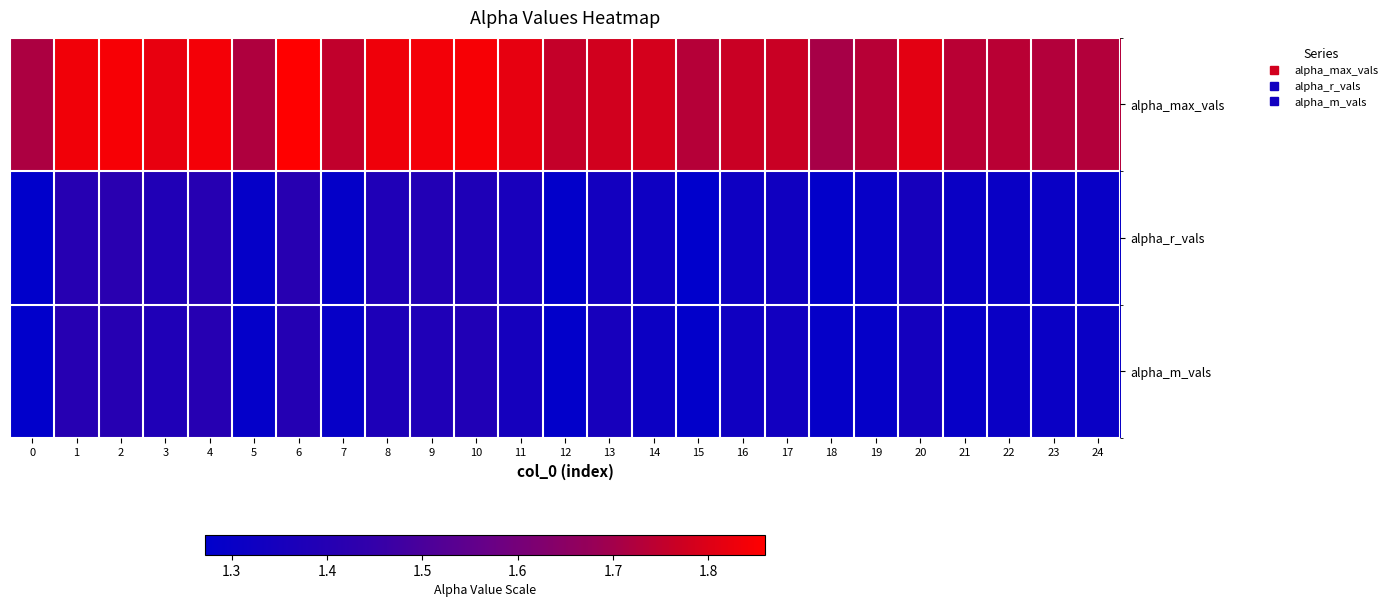

Reading left to right, what are all the values shown in this chart?

alpha_max_vals: 0=1.7	1=1.8	2=1.8	3=1.8	4=1.8	5=1.7	6=1.9	7=1.8	8=1.8	9=1.8	10=1.8	11=1.8	12=1.8	13=1.8	14=1.8	15=1.7	16=1.8	17=1.8	18=1.7	19=1.7	20=1.8	21=1.7	22=1.7	23=1.7	24=1.7
alpha_r_vals: 0=1.3	1=1.4	2=1.4	3=1.4	4=1.4	5=1.3	6=1.4	7=1.3	8=1.4	9=1.4	10=1.4	11=1.4	12=1.3	13=1.3	14=1.3	15=1.3	16=1.3	17=1.3	18=1.3	19=1.3	20=1.4	21=1.3	22=1.3	23=1.3	24=1.3
alpha_m_vals: 0=1.3	1=1.4	2=1.4	3=1.4	4=1.4	5=1.3	6=1.4	7=1.3	8=1.4	9=1.4	10=1.4	11=1.3	12=1.3	13=1.4	14=1.3	15=1.3	16=1.3	17=1.3	18=1.3	19=1.3	20=1.3	21=1.3	22=1.3	23=1.3	24=1.3